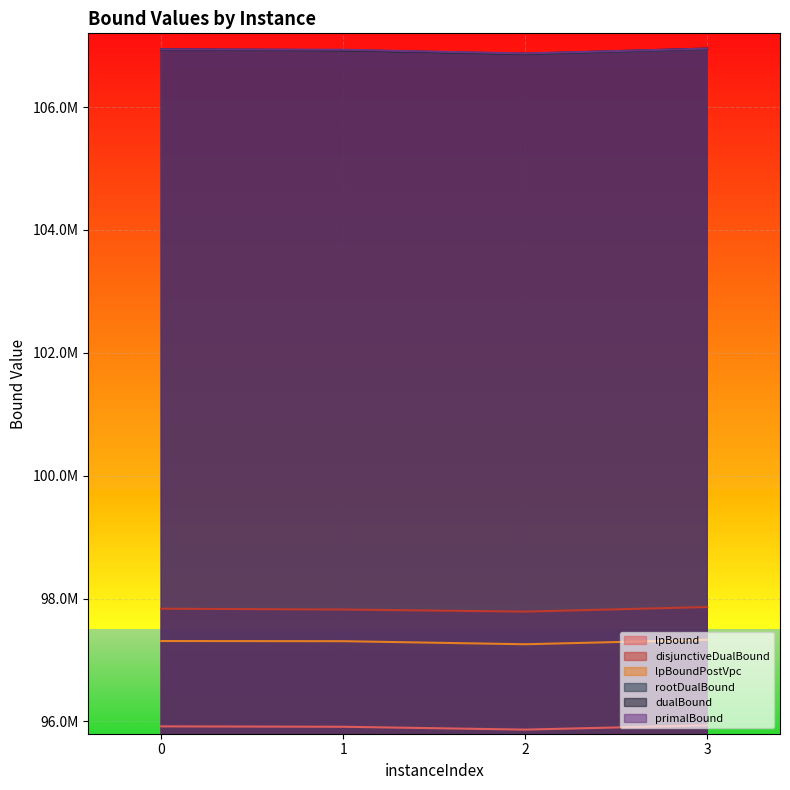

At which label does primalBound first exceed 106940226?

3